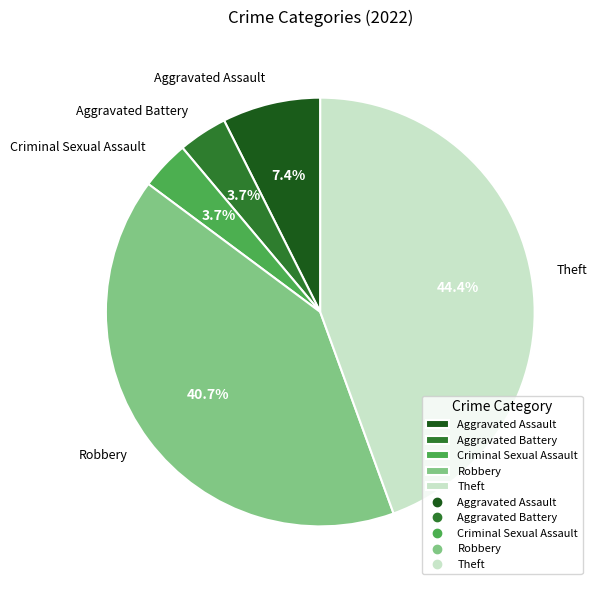

To the nearest percent, what portion does Robbery represent?

41%